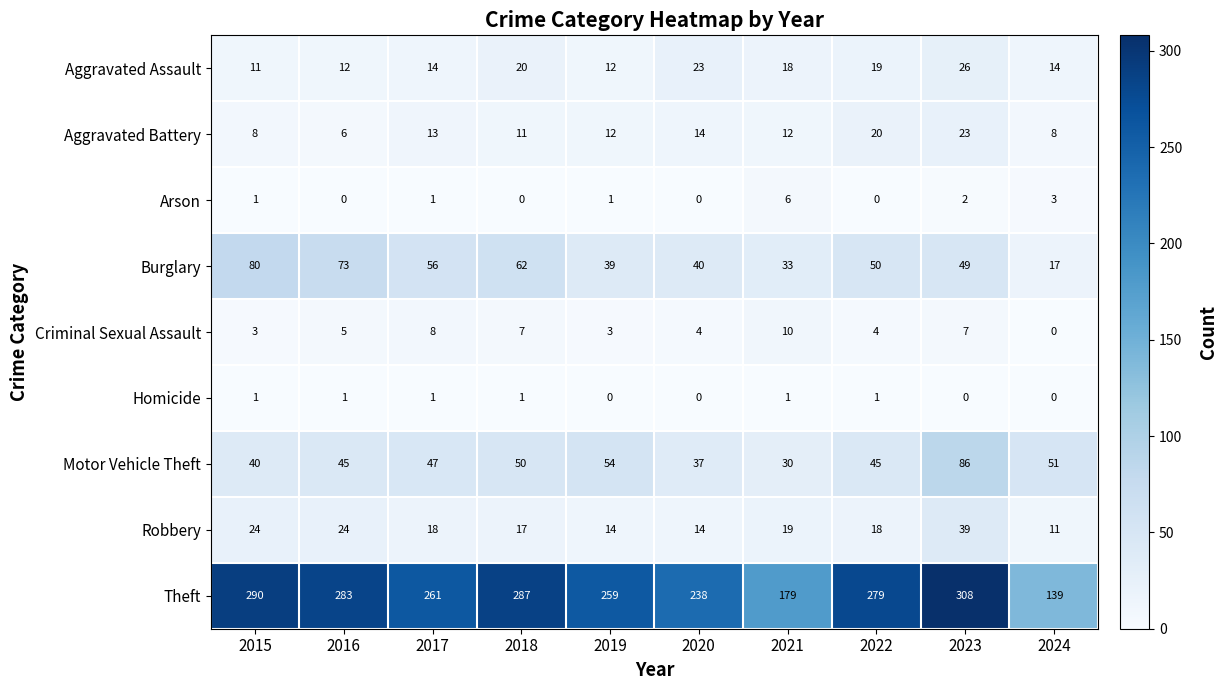

Which series has the widest spread of values?

Theft